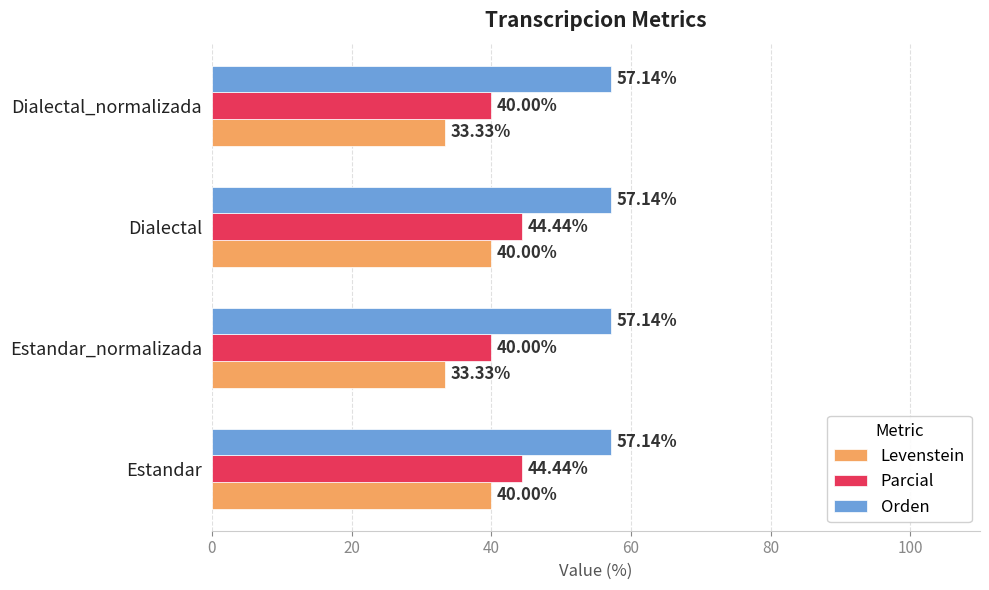

Rank the series at Estandar_normalizada from highest to lowest value.

Orden, Parcial, Levenstein